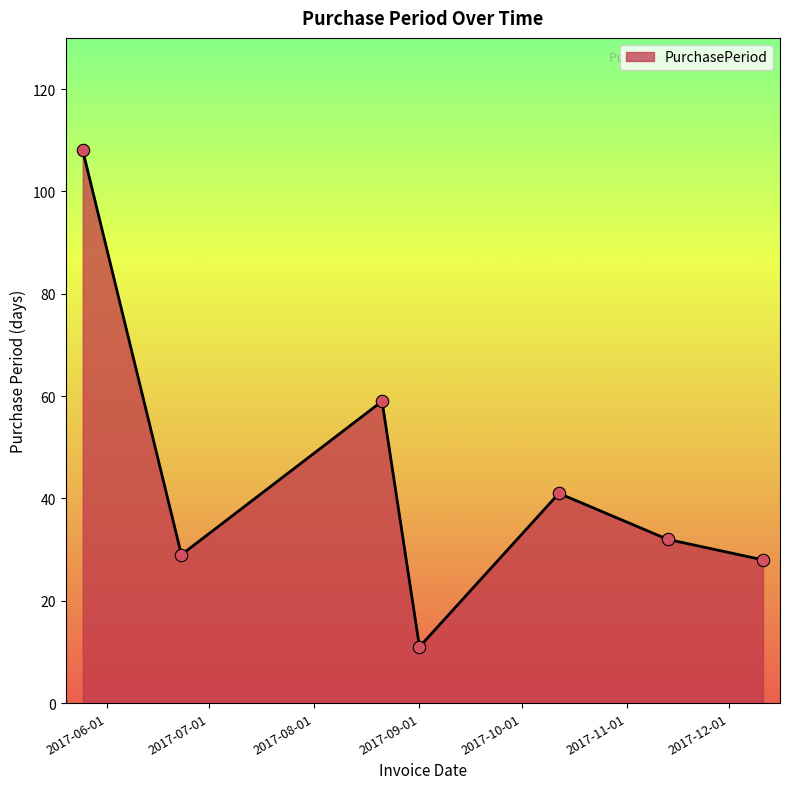

How many interior local peaks (higher than both neighbors) does the data have?

2